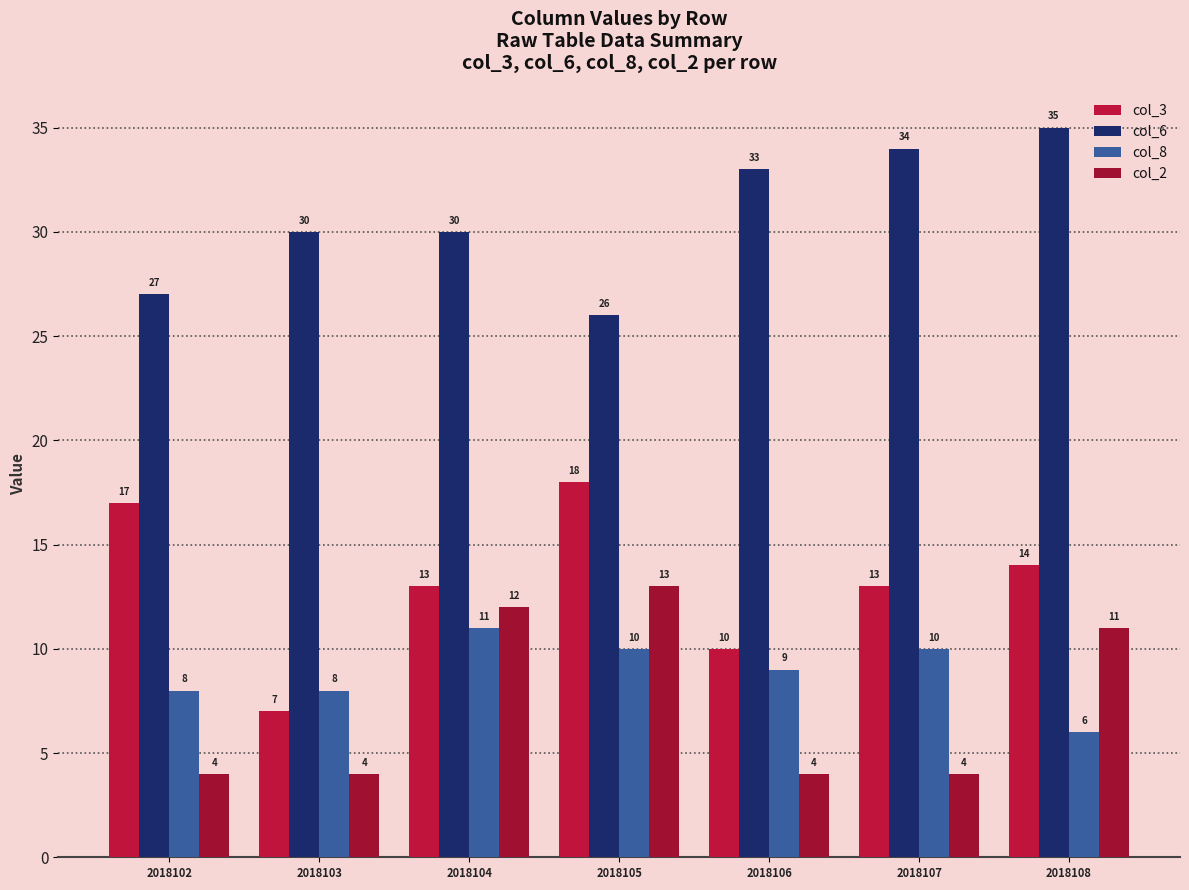

Reading right to left, list all the values displayed in this chart.

col_3: 2018108=14	2018107=13	2018106=10	2018105=18	2018104=13	2018103=7	2018102=17
col_6: 2018108=35	2018107=34	2018106=33	2018105=26	2018104=30	2018103=30	2018102=27
col_8: 2018108=6	2018107=10	2018106=9	2018105=10	2018104=11	2018103=8	2018102=8
col_2: 2018108=11	2018107=4	2018106=4	2018105=13	2018104=12	2018103=4	2018102=4